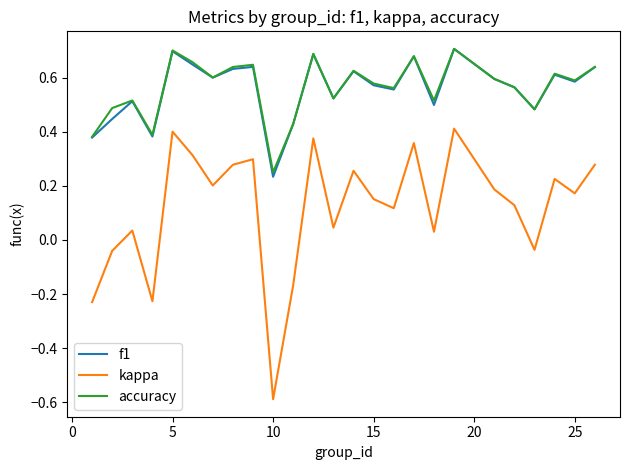

Does the chart display data point markers on the line(s)?

No